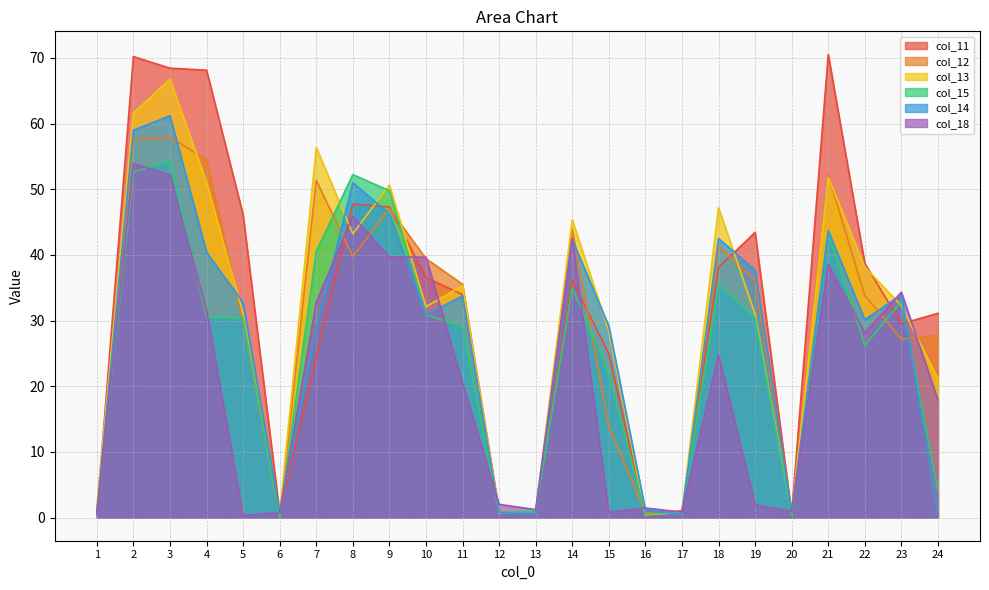

What is the difference between the maximum and second lowest values in the col_15 series?

54.1